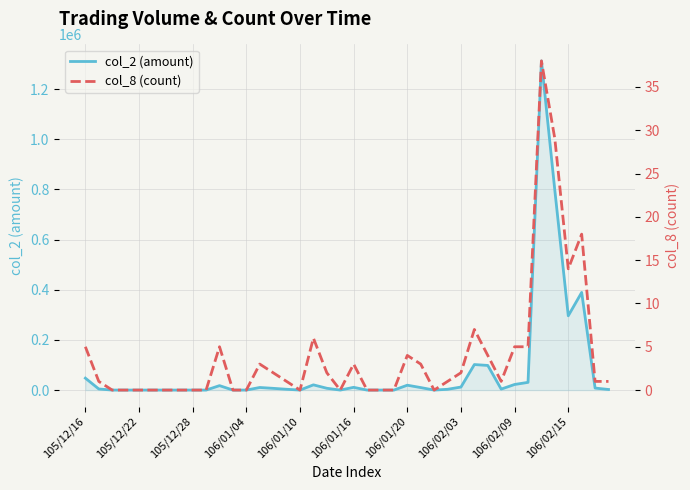

What is the difference between the second highest and minimum values in the col_8 (count) series?

29